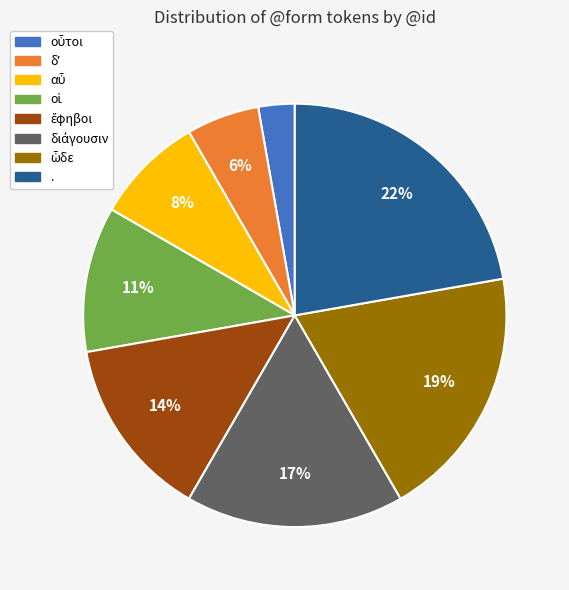

To the nearest percent, what is the average slice percentage?

12%